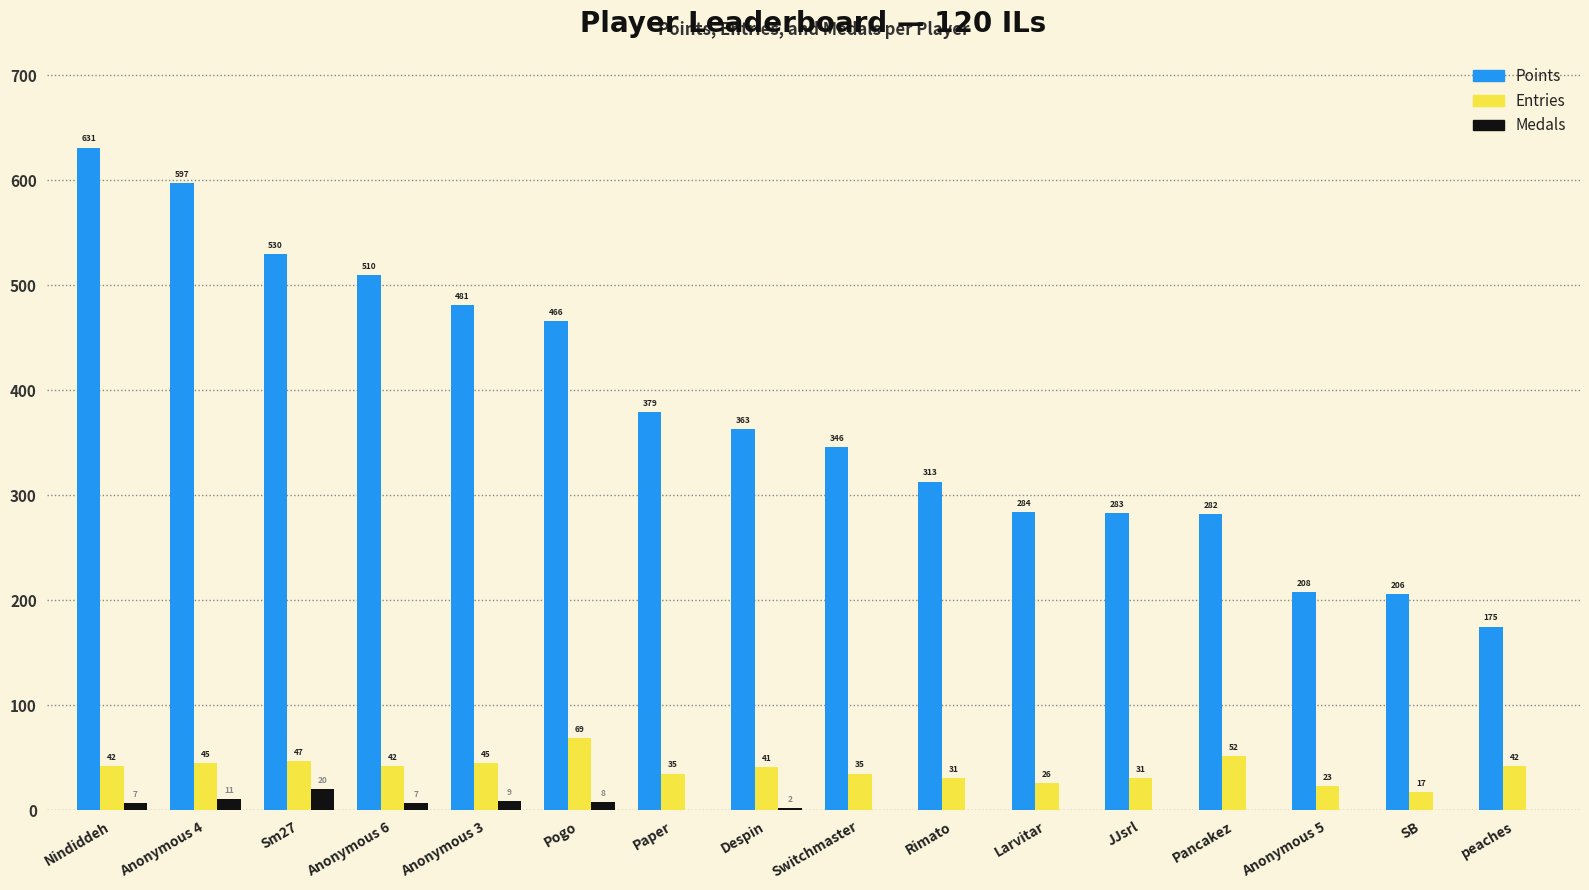

Which category has the highest value in the Medals series?

Sm27